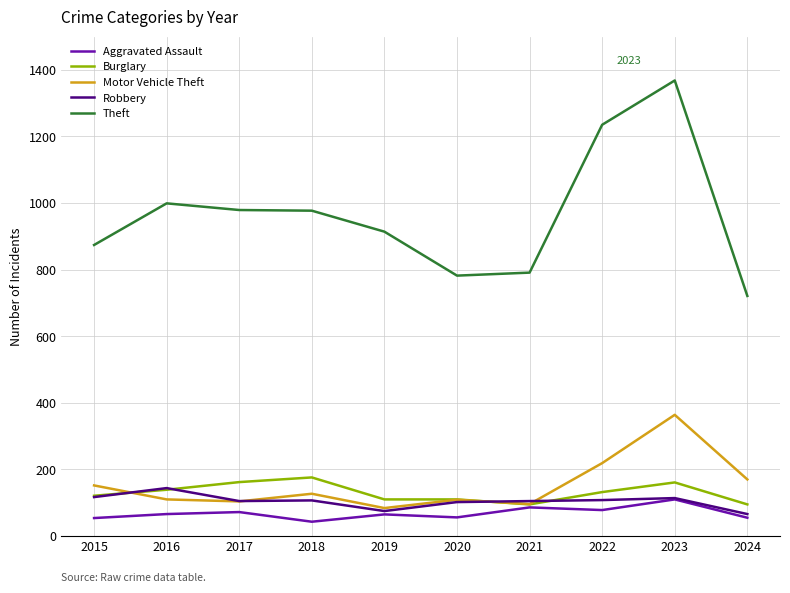

Is the value of Motor Vehicle Theft at 2024 greater than the value of Robbery at 2024?

Yes